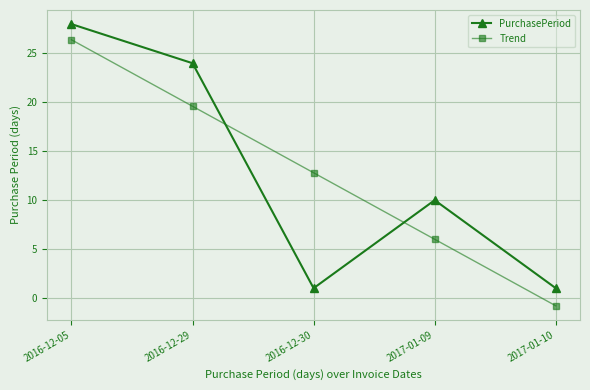

Reading left to right, transcribe all the data shown in this chart.

PurchasePeriod: 2016-12-05=28.0	2016-12-29=24.0	2016-12-30=1.0	2017-01-09=10.0	2017-01-10=1.0
Trend: 2016-12-05=26.4	2016-12-29=19.6	2016-12-30=12.8	2017-01-09=6.0	2017-01-10=-0.8